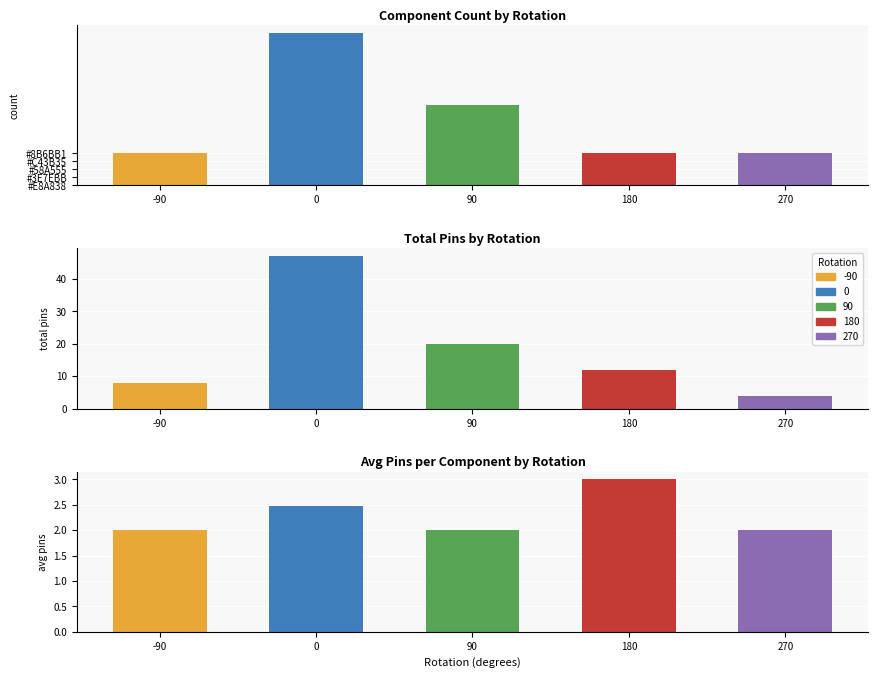

Rank the categories by value from lowest to highest.

270, -90, 180, 90, 0